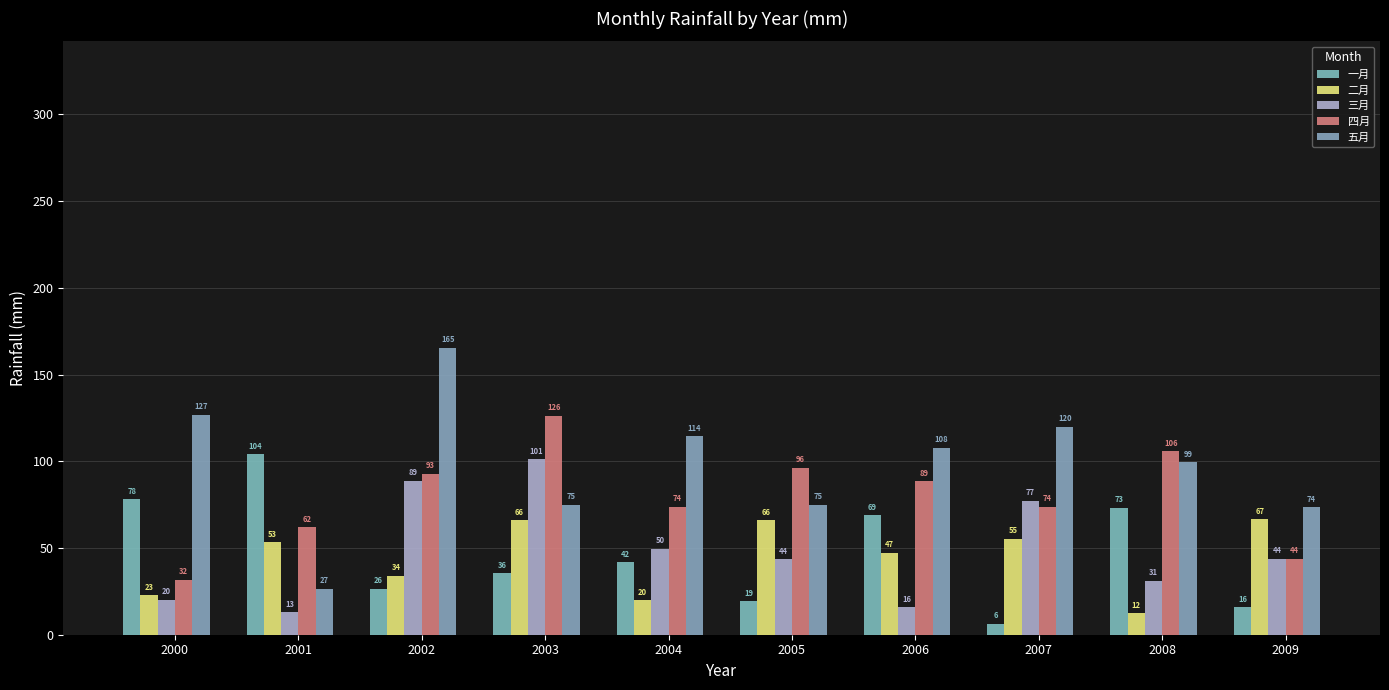

Where is 一月 nearest to the value 55?

2004